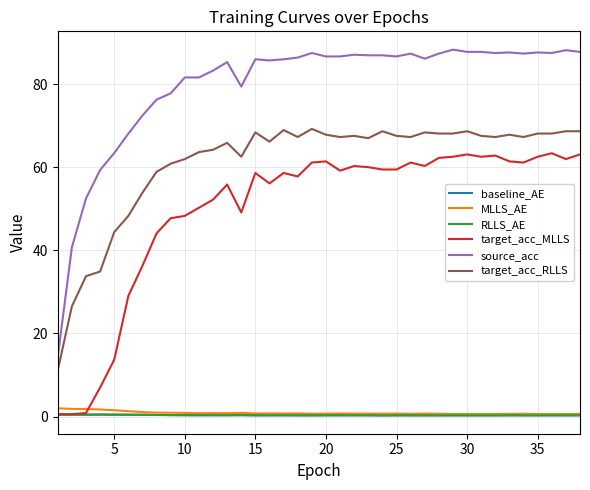

True or false: source_acc and baseline_AE intersect in this chart.

False